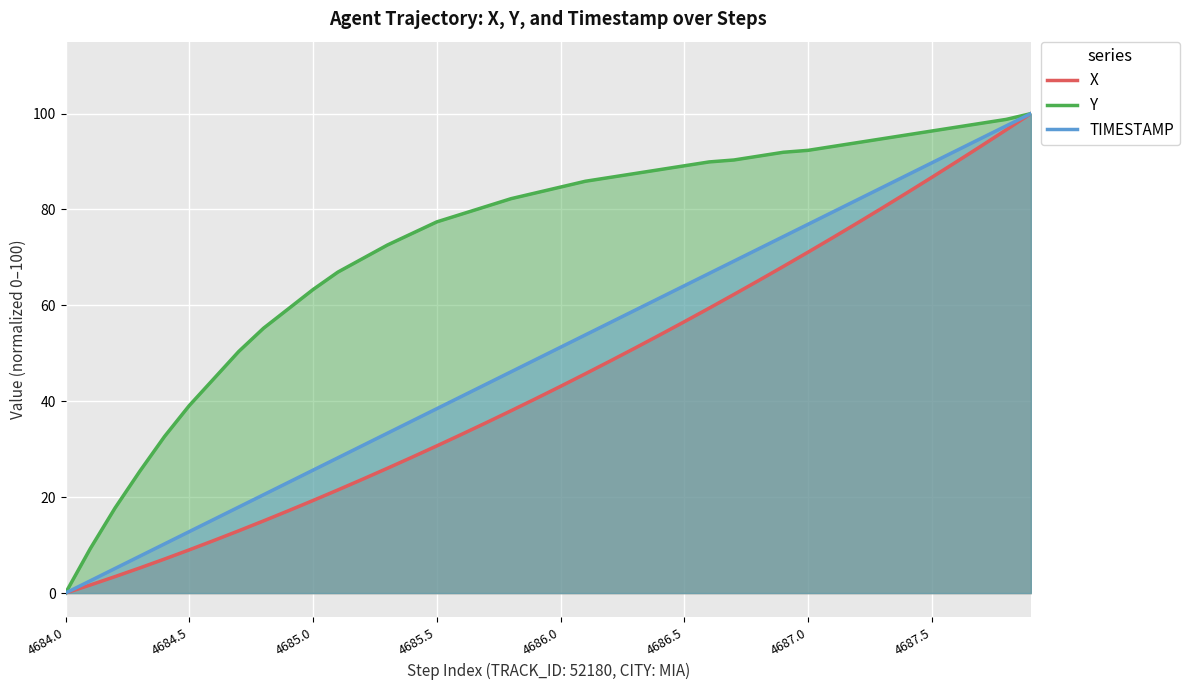

What value does the X series have at 8?

15.1